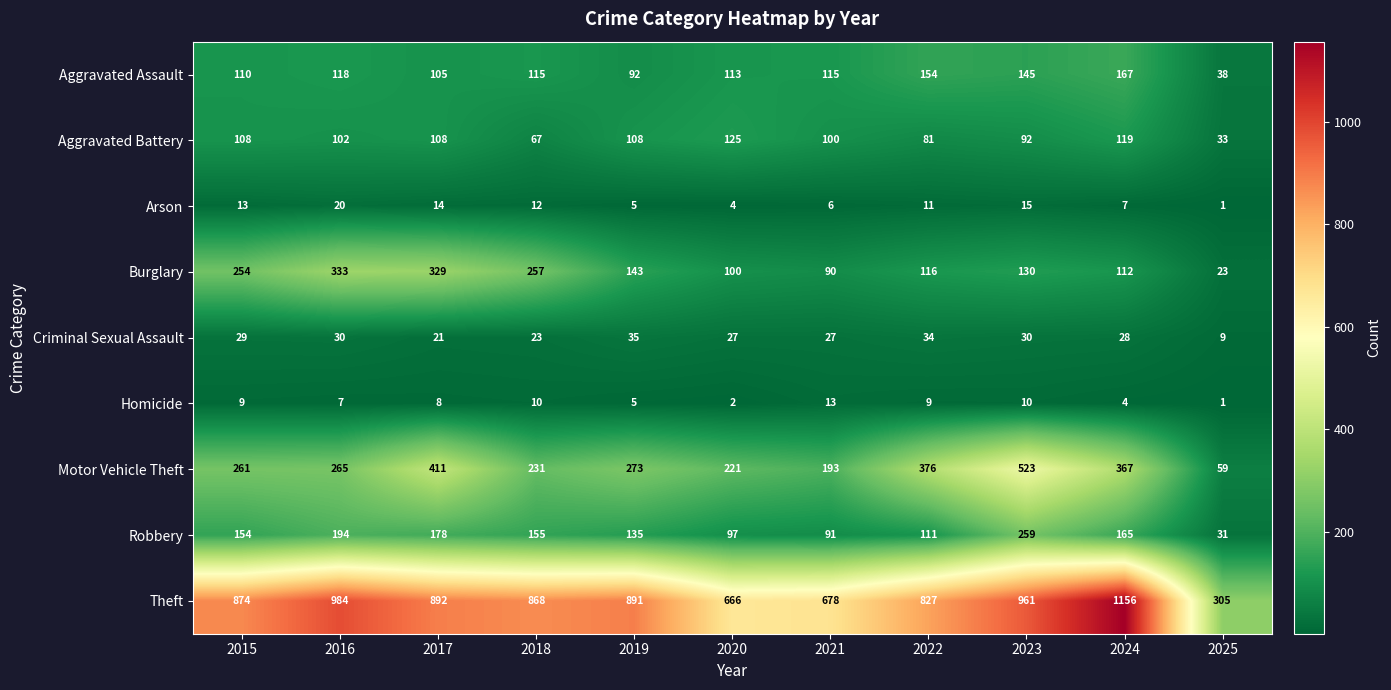

At which label is Theft closest to 730?

2021